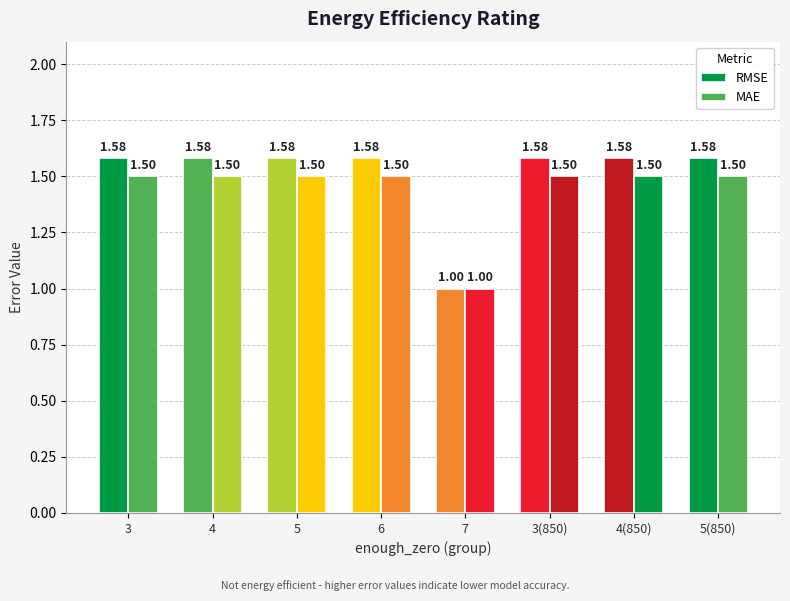

Count the MAE values in the range 1 to 2.

8